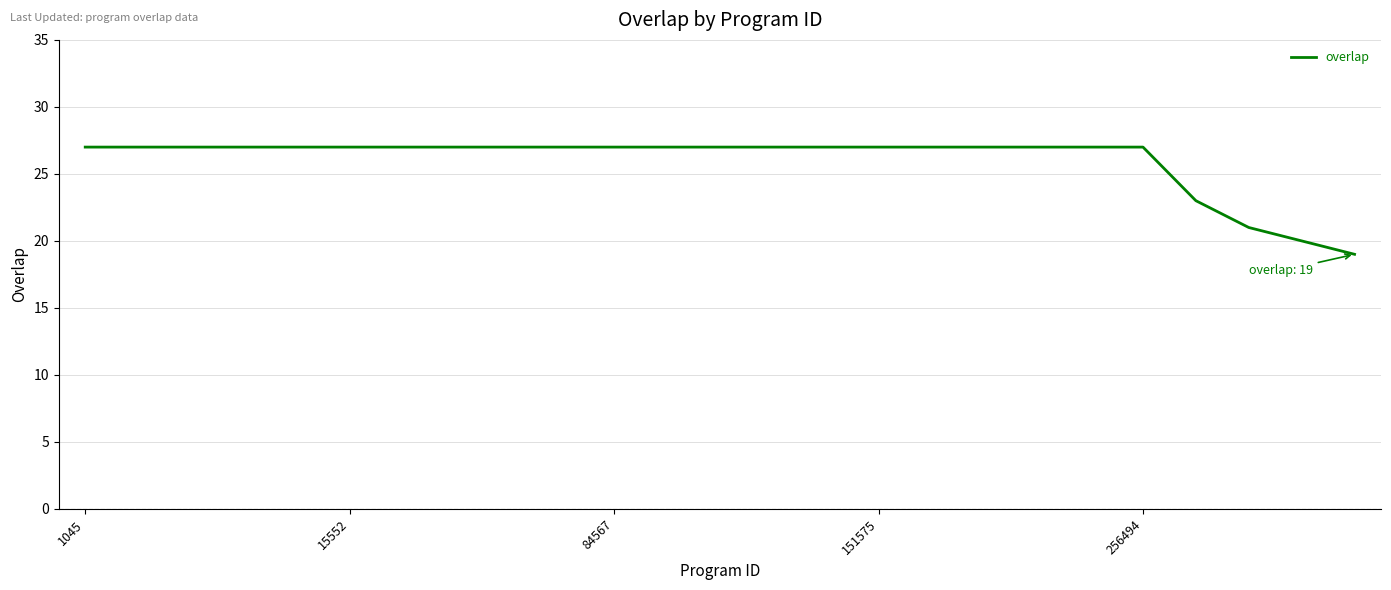

What is the maximum value shown in the chart?

27